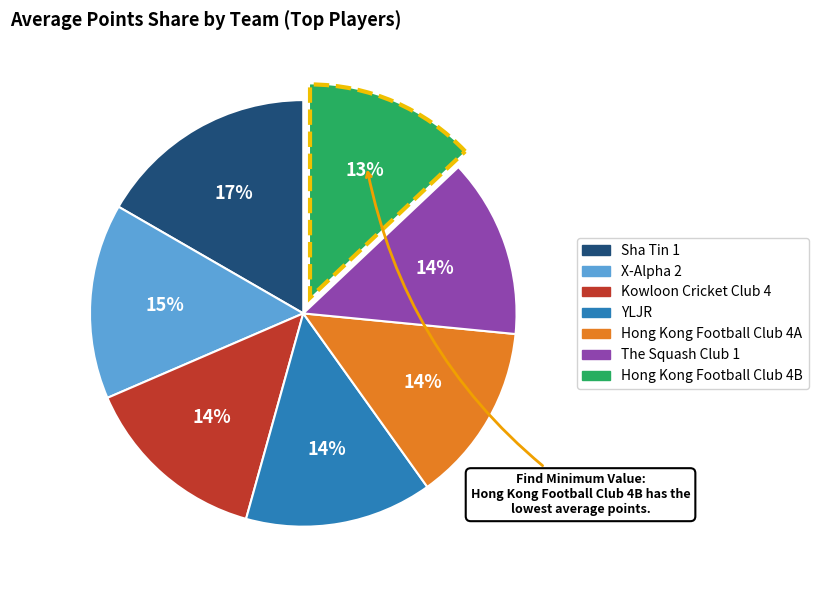

Is there any slice that represents more than half of the pie?

No